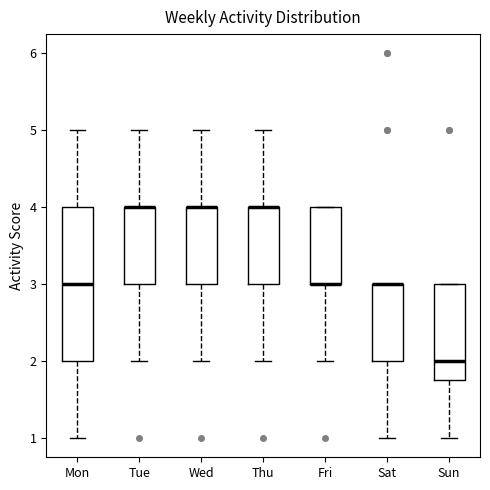

Where is the lower edge of the box for Fri on the y-axis? The values are not printed on the chart, so give them approximately, as read against the axis.

3.0